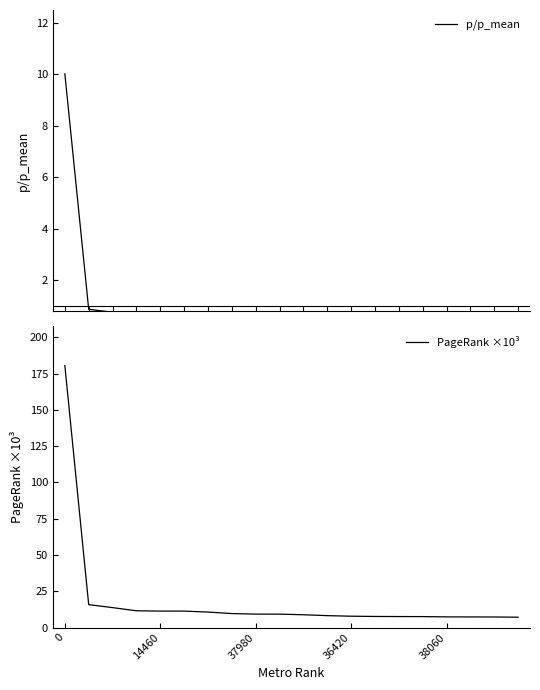

At how many categories does at least one series exceed 14?

2